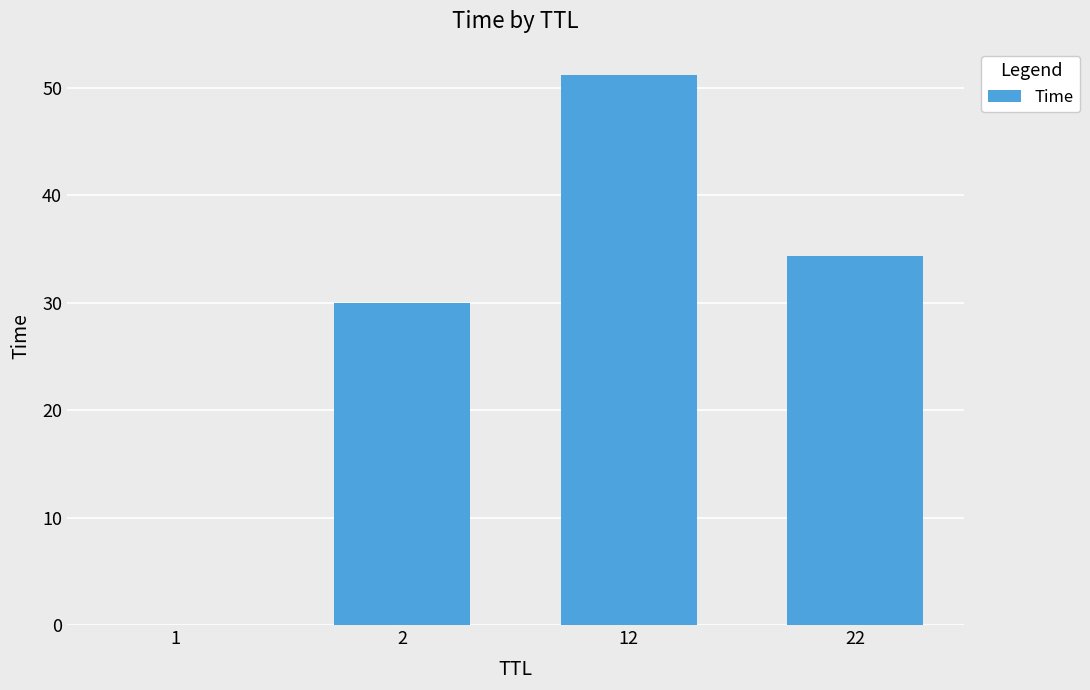

What is the sum of the values at 22 and 1?

34.4